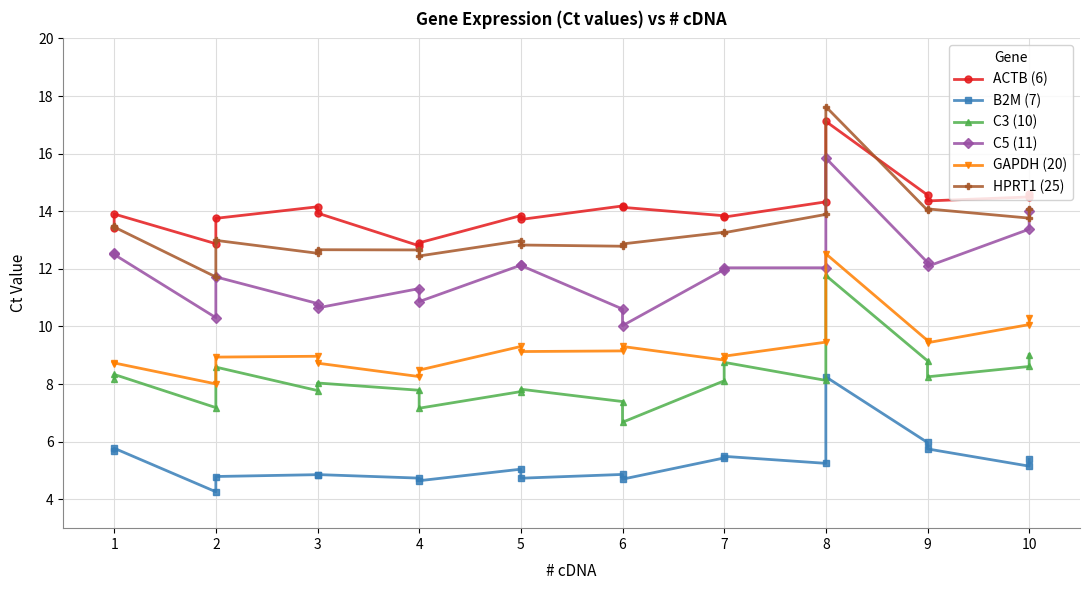

Rank the series by their maximum value, from lowest to highest.

B2M (7), C3 (10), GAPDH (20), C5 (11), ACTB (6), HPRT1 (25)